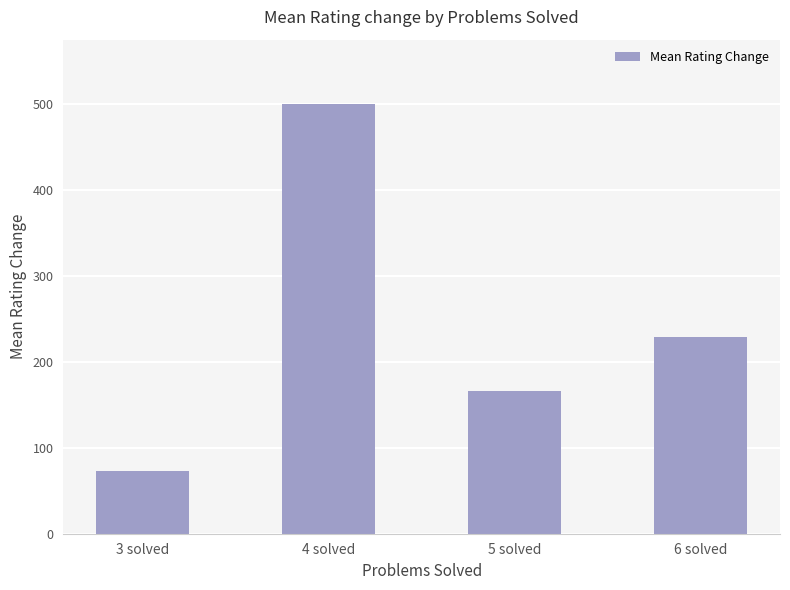

Reading left to right, what are all the values shown in this chart?

3 solved=73.0	4 solved=500.3	5 solved=166.0	6 solved=229.0